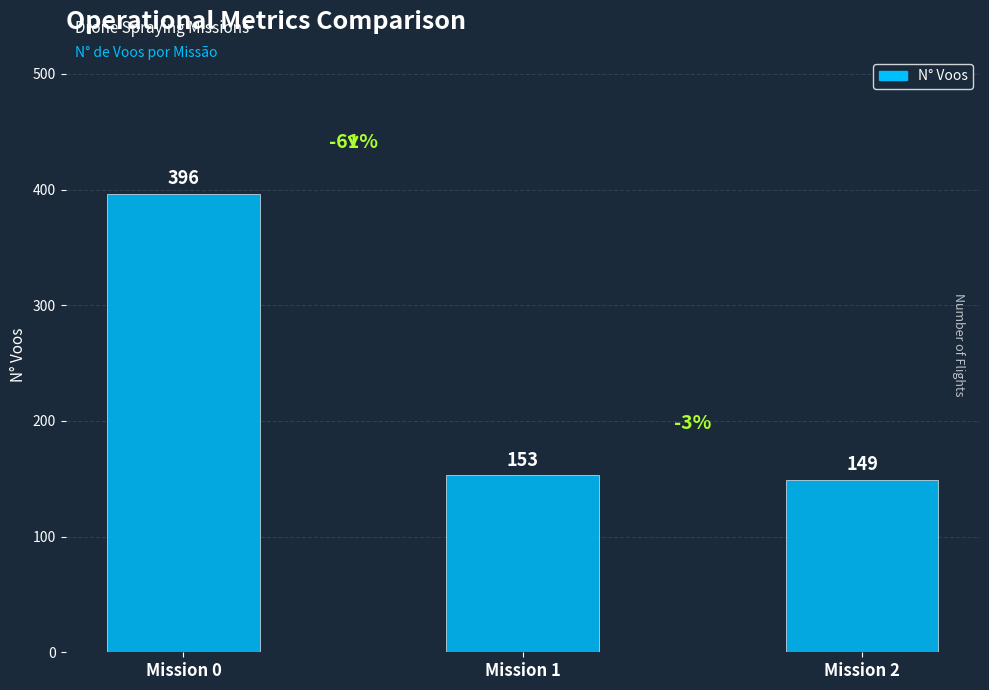

What is the sum of all values?

698